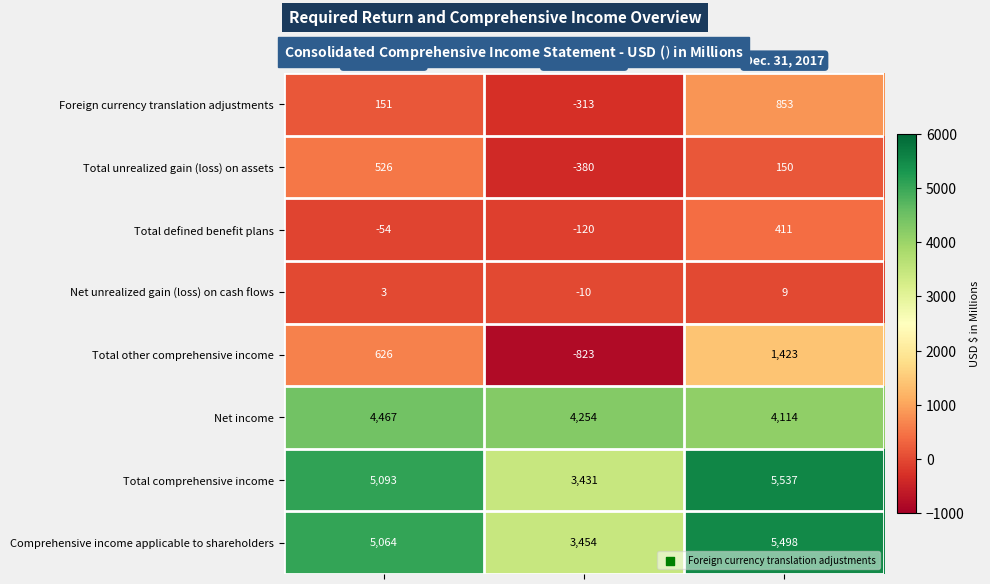

What is the minimum value shown in the chart?

-823